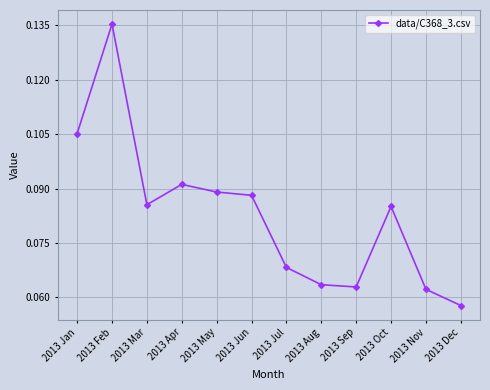

At which label is the value closest to 0?

2013 Dec